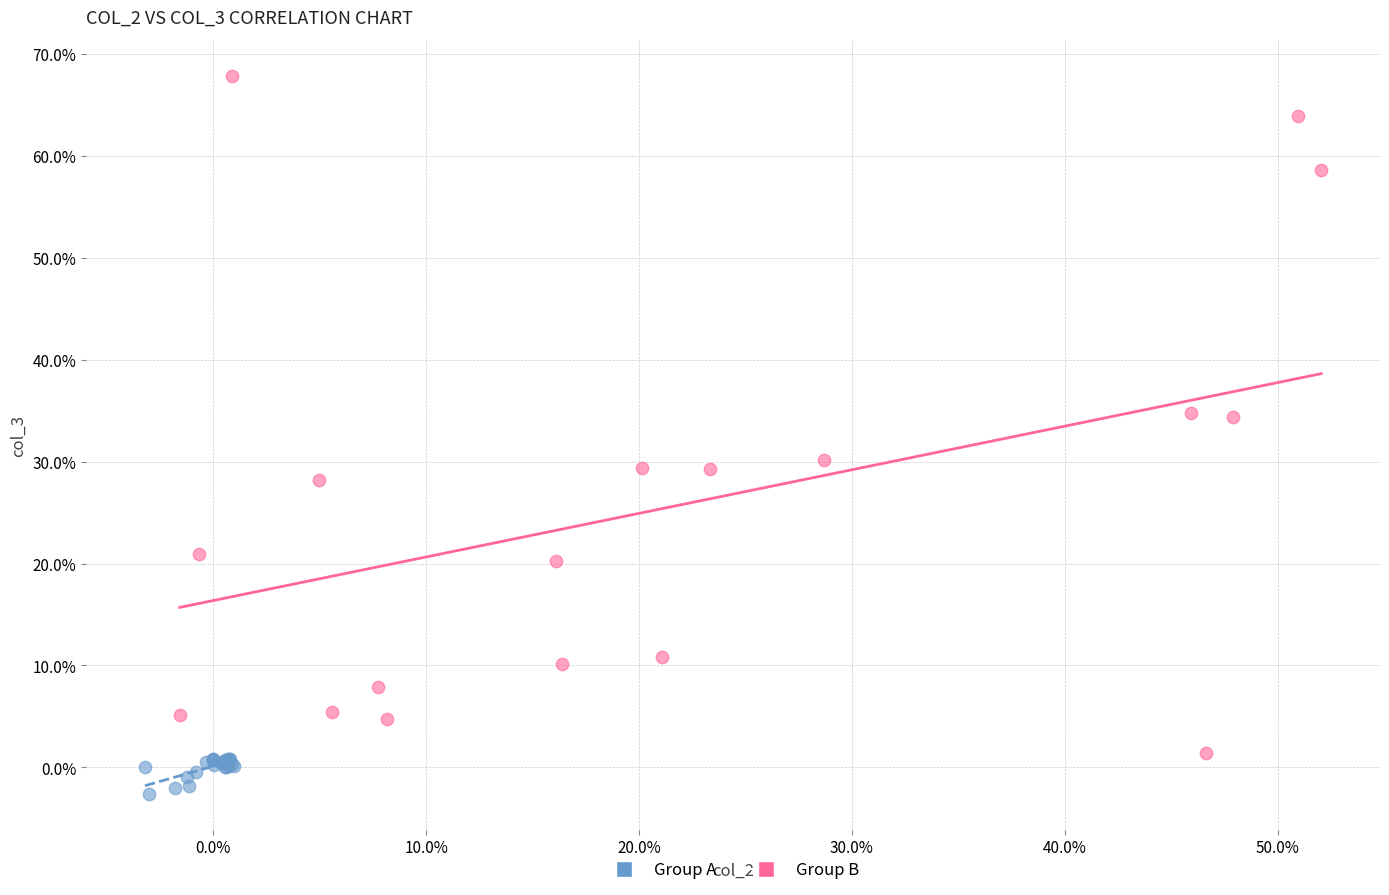

Which series reaches the minimum Y coordinate?

Group A